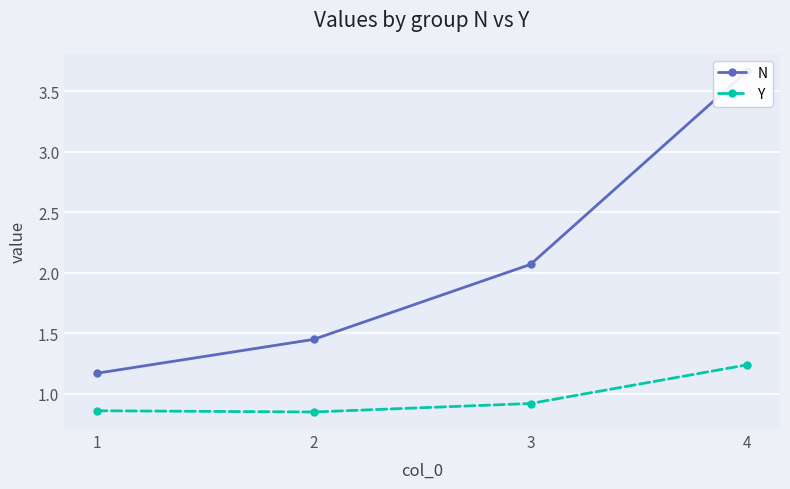

What is the minimum value for N?

1.2